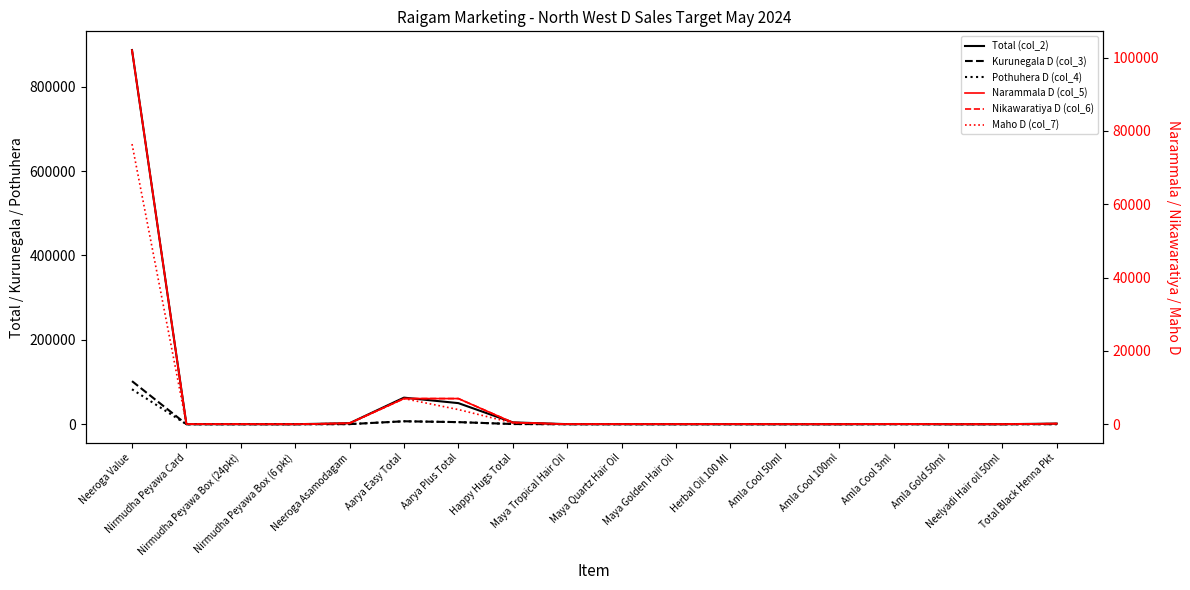

Rank the series at Amla Cool 100ml from lowest to highest value.

Maho D (col_7), Narammala D (col_5), Kurunegala D (col_3), Pothuhera D (col_4), Nikawaratiya D (col_6), Total (col_2)